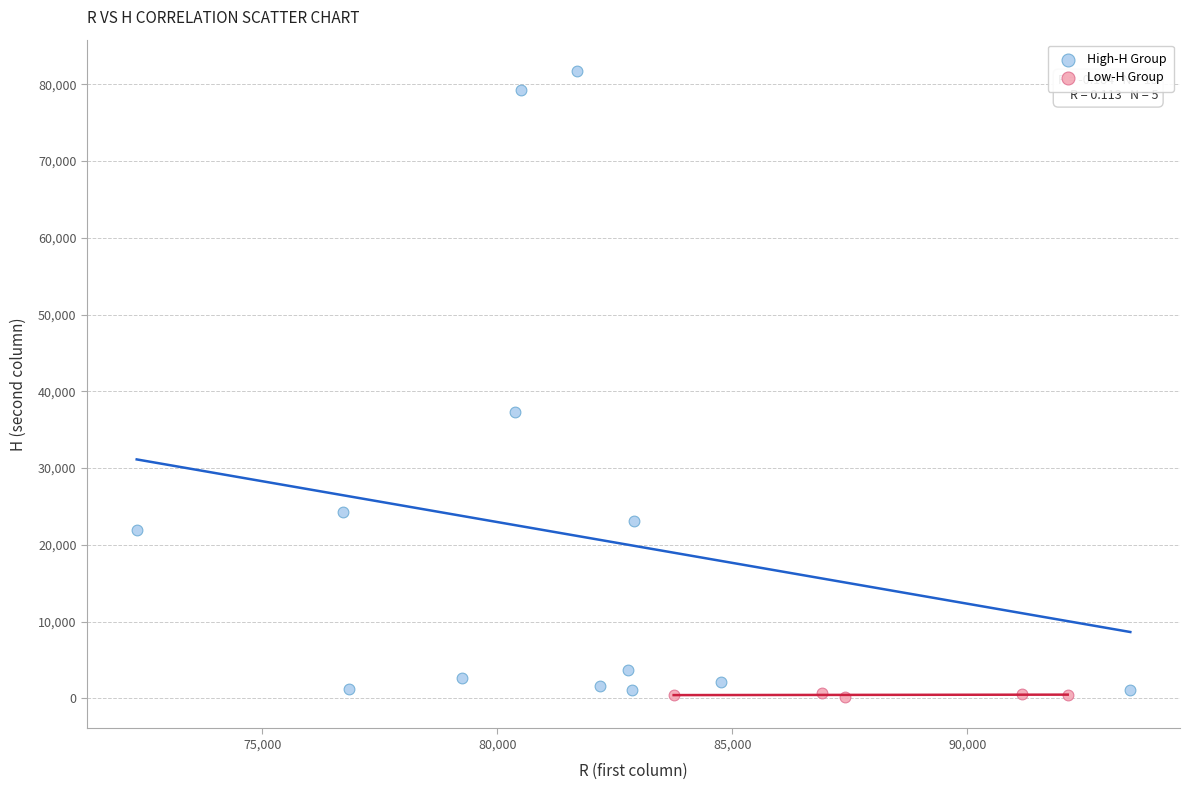

Which series has the widest spread of Y values?

High-H Group